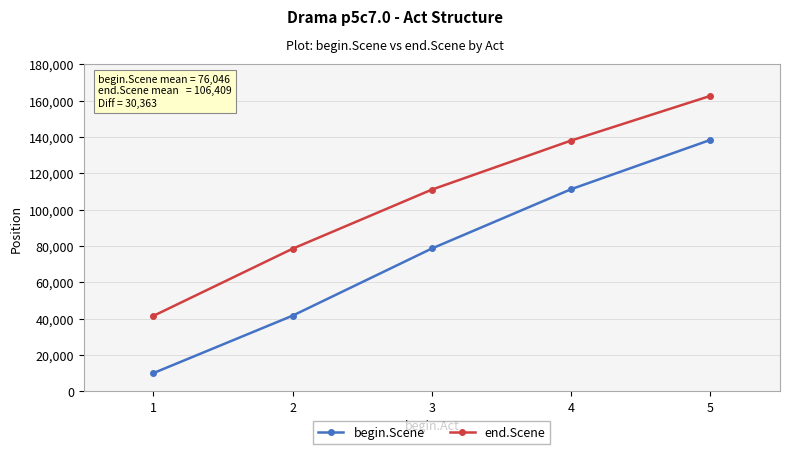

What is the difference between the maximum and minimum values in the begin.Scene series?

128382